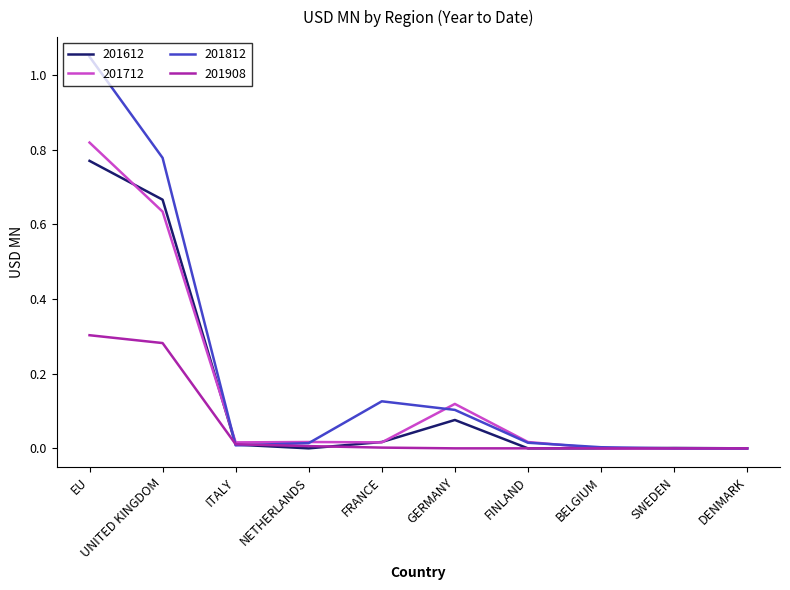

What position from the right is GERMANY?

5